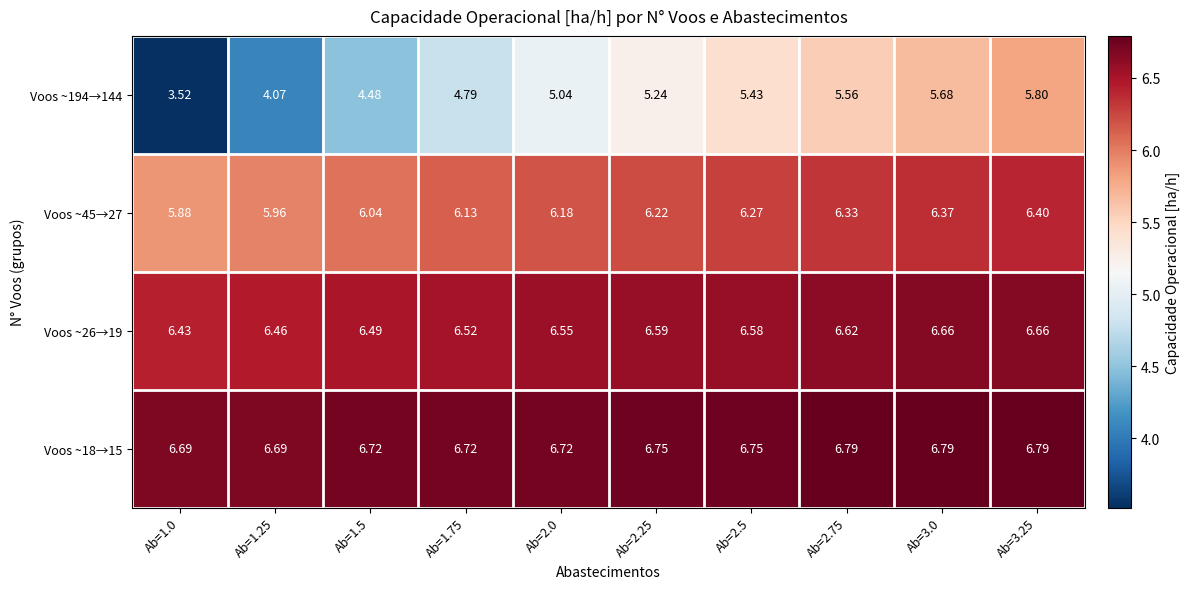

At which category is the sum across all series the highest?

Ab=3.25